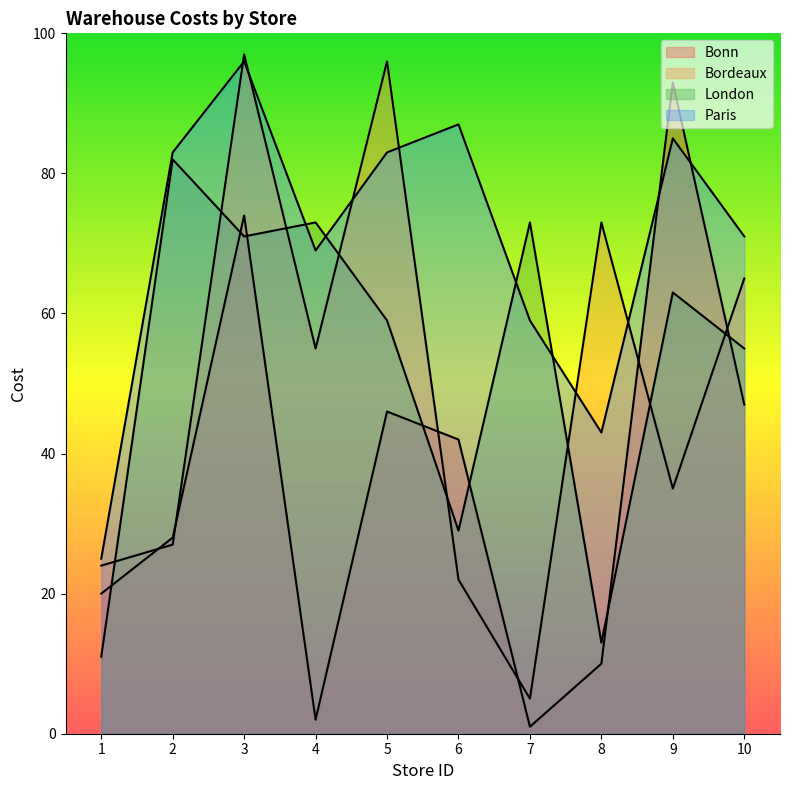

The Paris series shows 123 at 2. True or false?

False